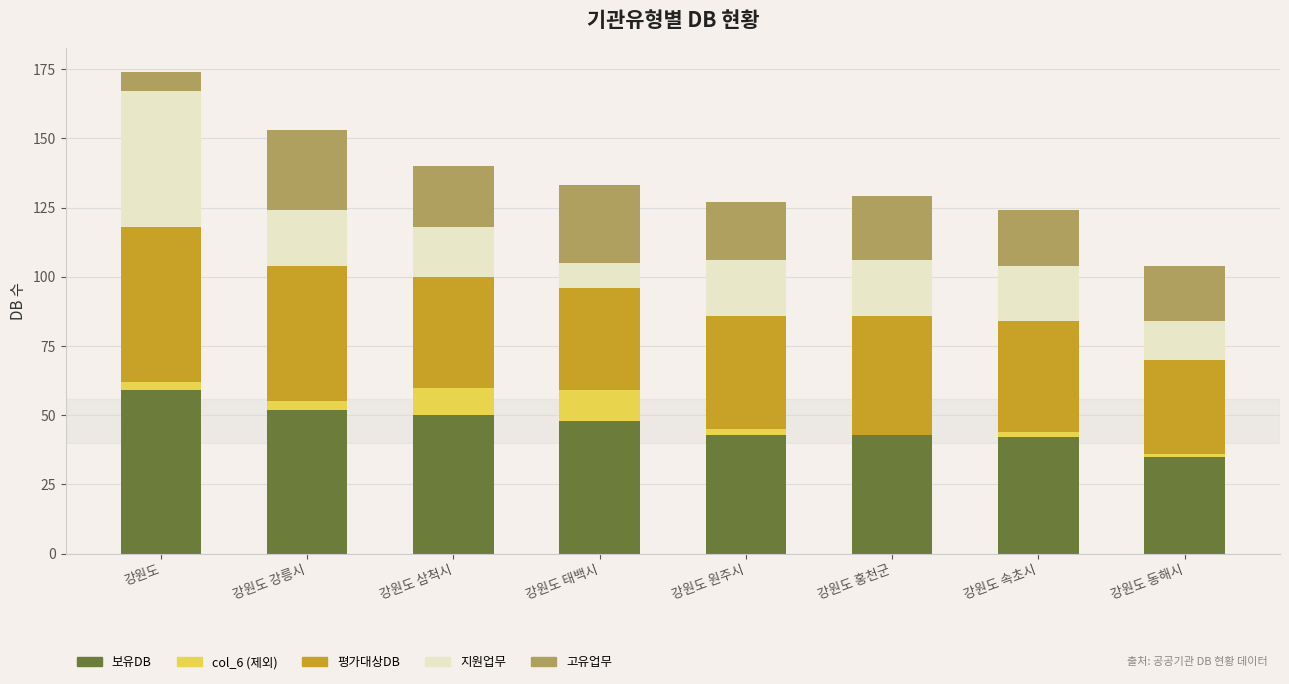

The value of 보유DB at 강원도 is 90. True or false?

False